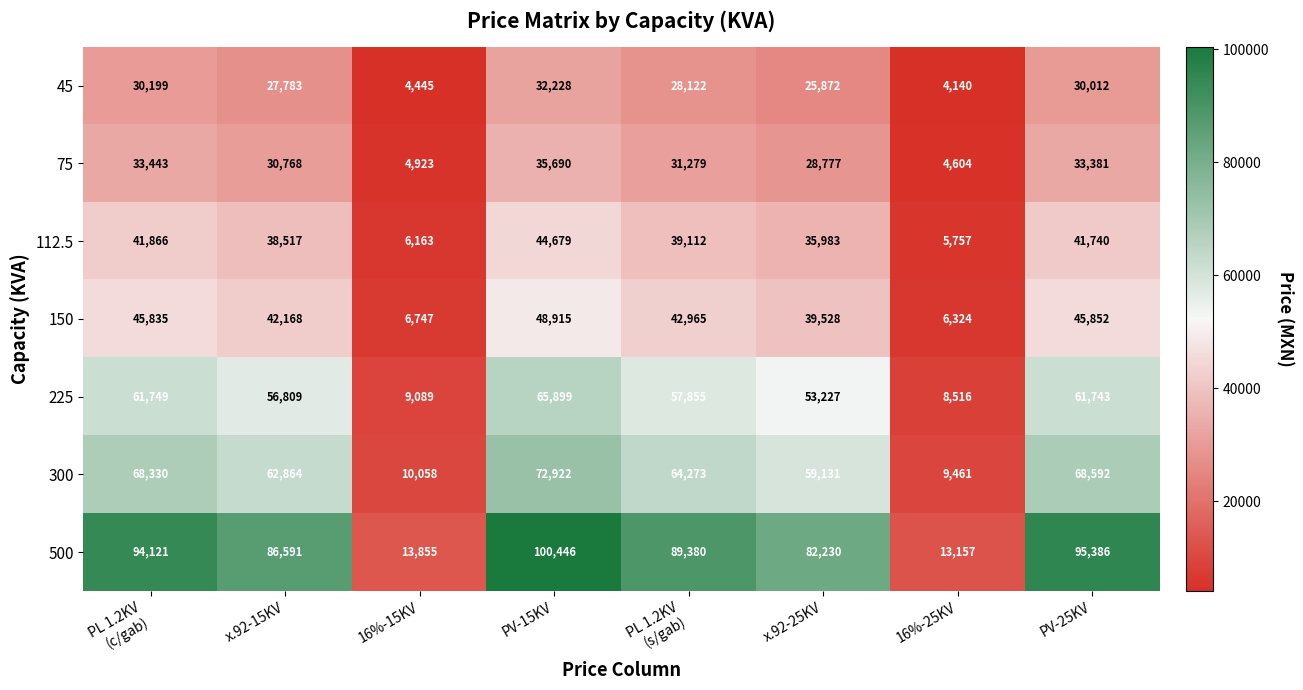

Which series has the largest total across all categories?

500